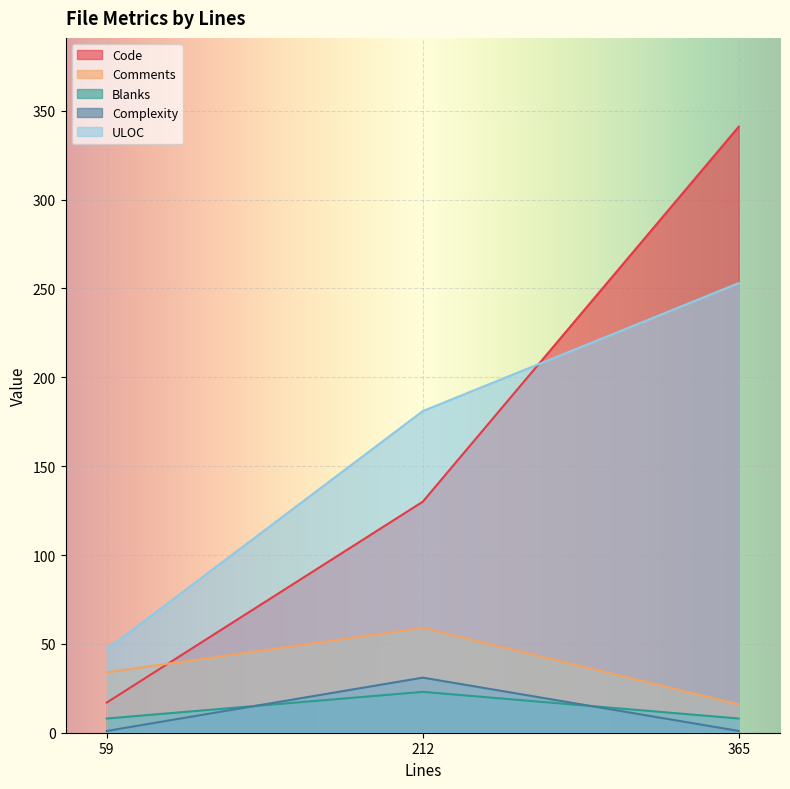

At which label does Comments first exceed 34?

212